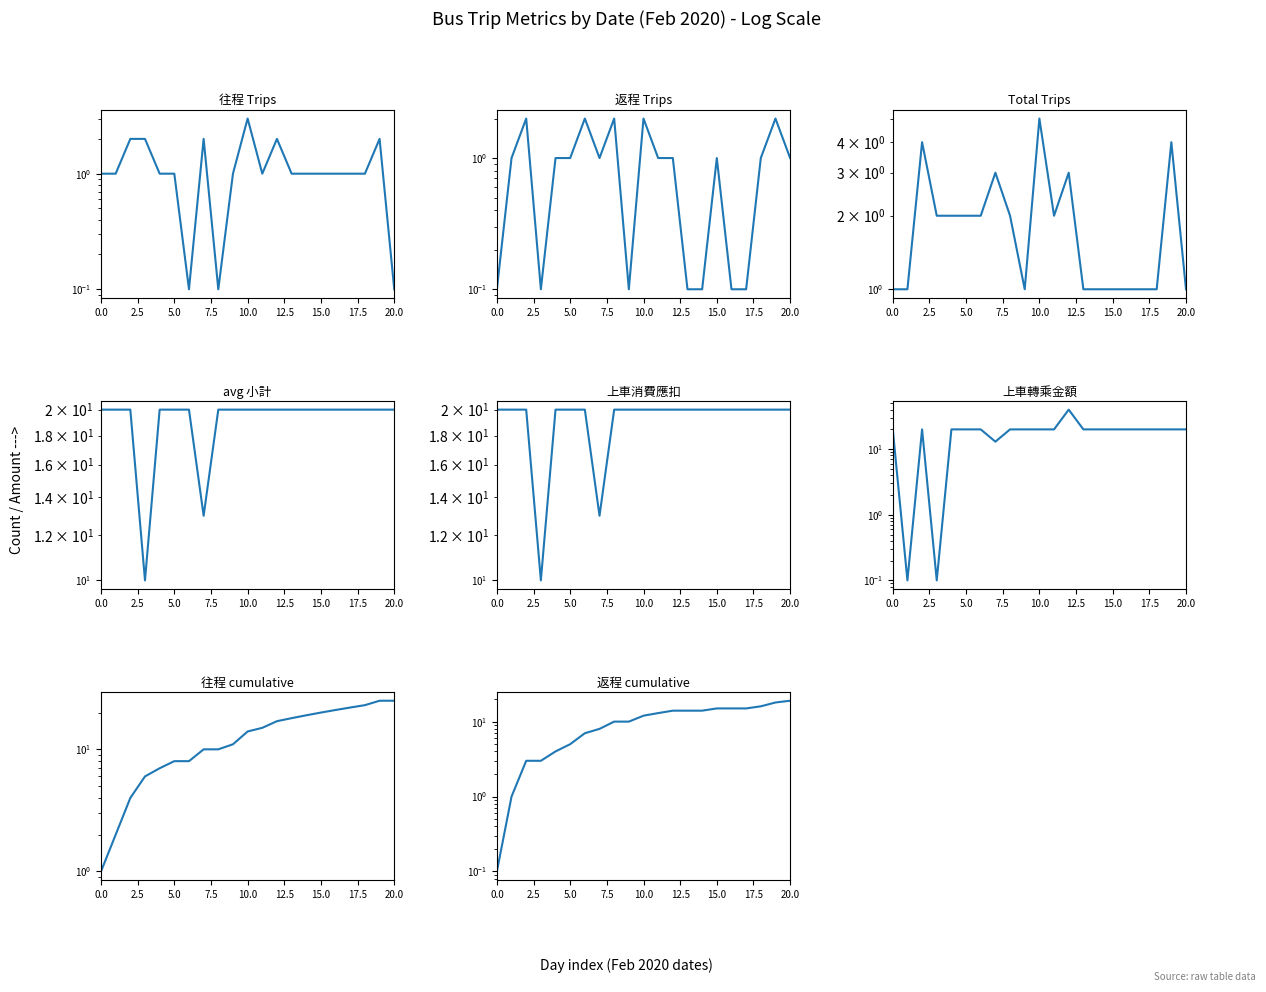

True or false: 往程 daily trips has more than 1 interior local peaks.

True